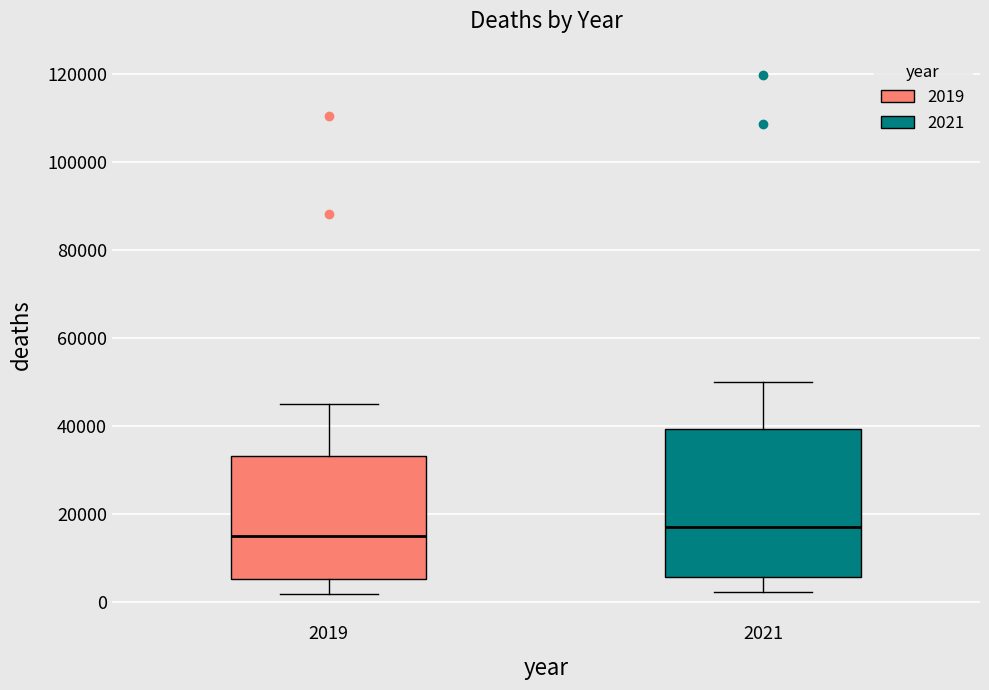

Where is the upper edge of the box at x = 2019 on the y-axis? The values are not printed on the chart, so give them approximately, as read against the axis.

34000